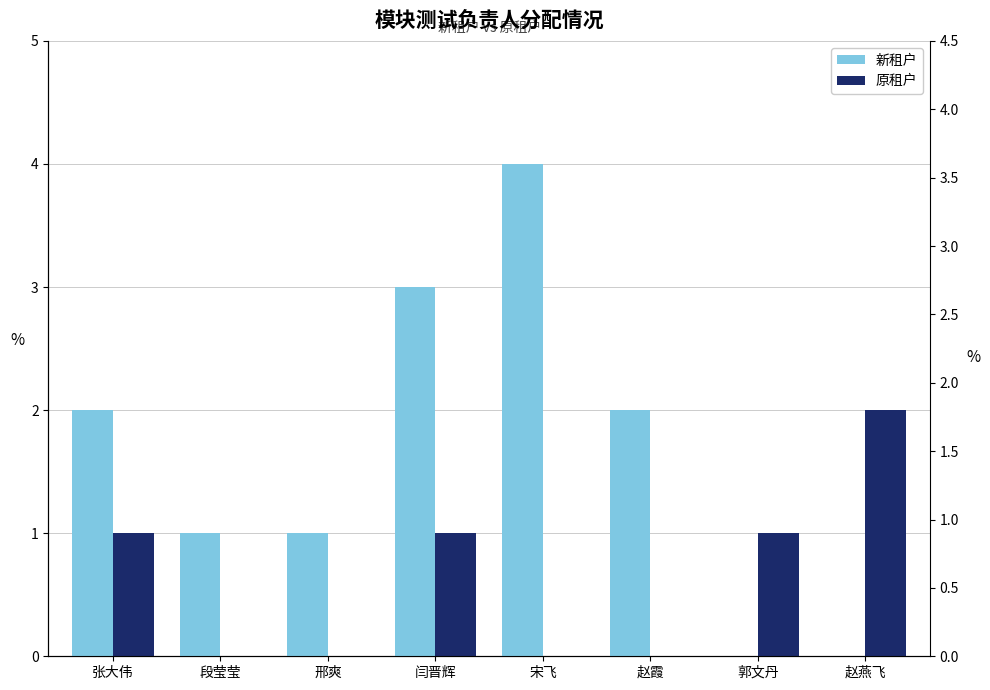

How many 新租户 values are between 1 and 3?

5